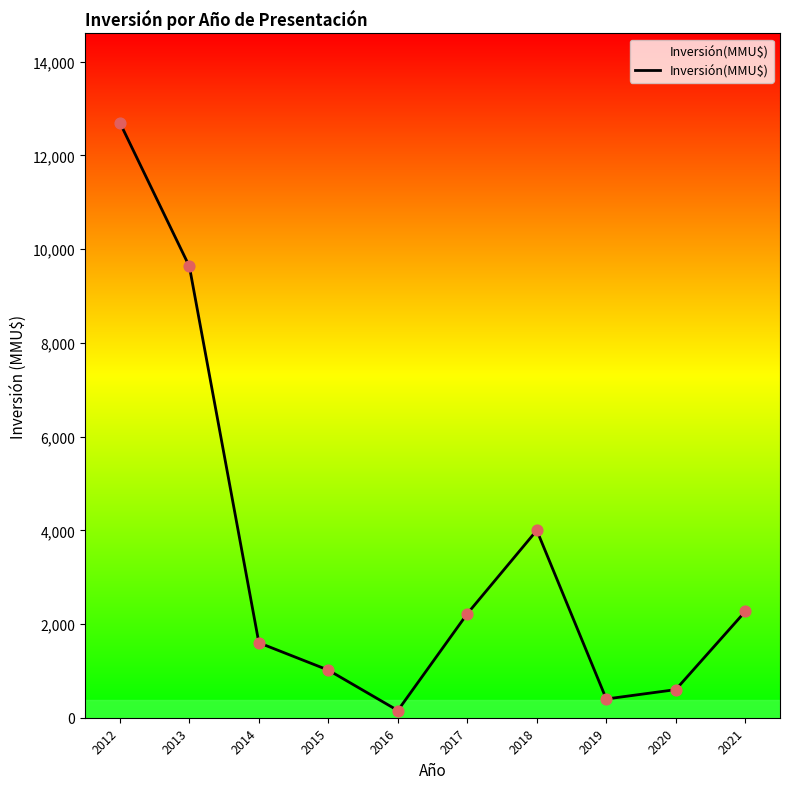

Between 2012 and 2013, which is larger?

2012